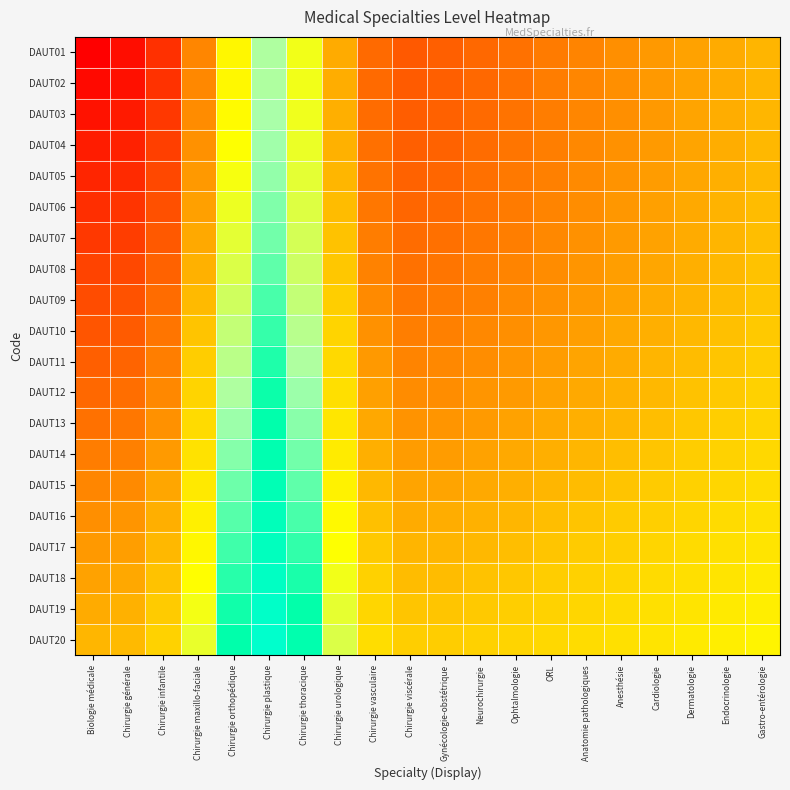

At which category is the sum across all series the highest?

Chirurgie plastique